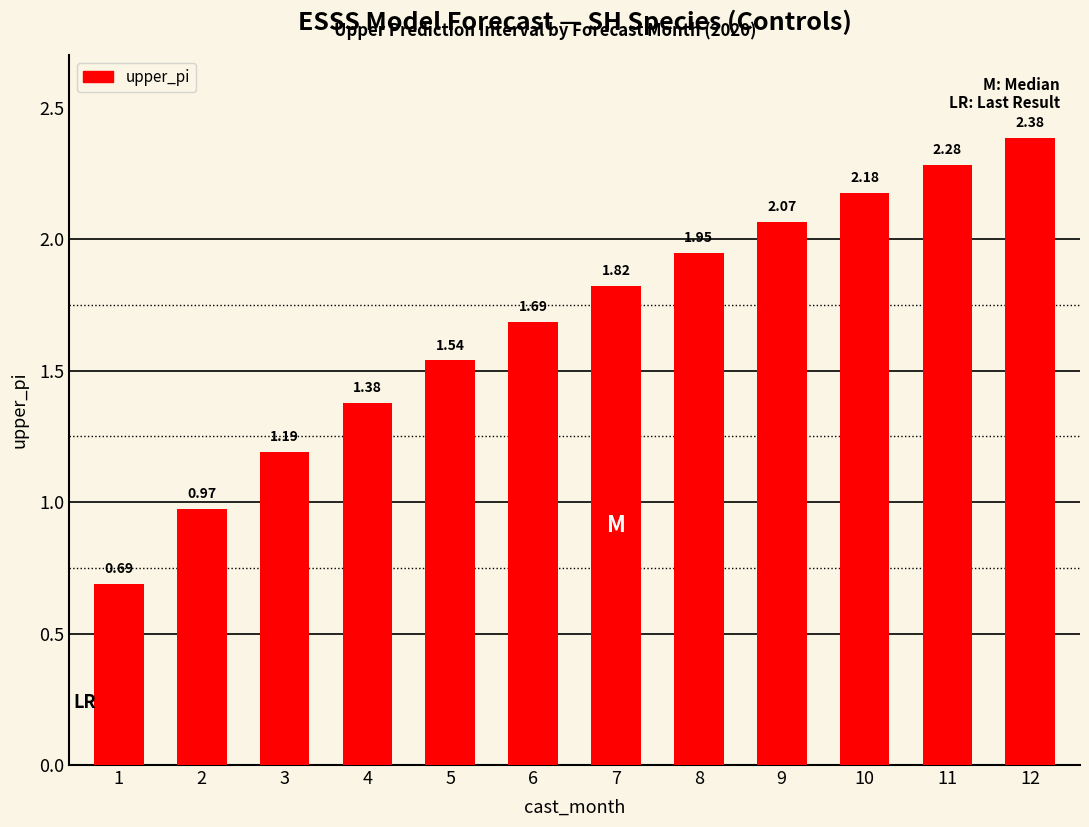

What is the sum of the values at 8 and 3?

3.1